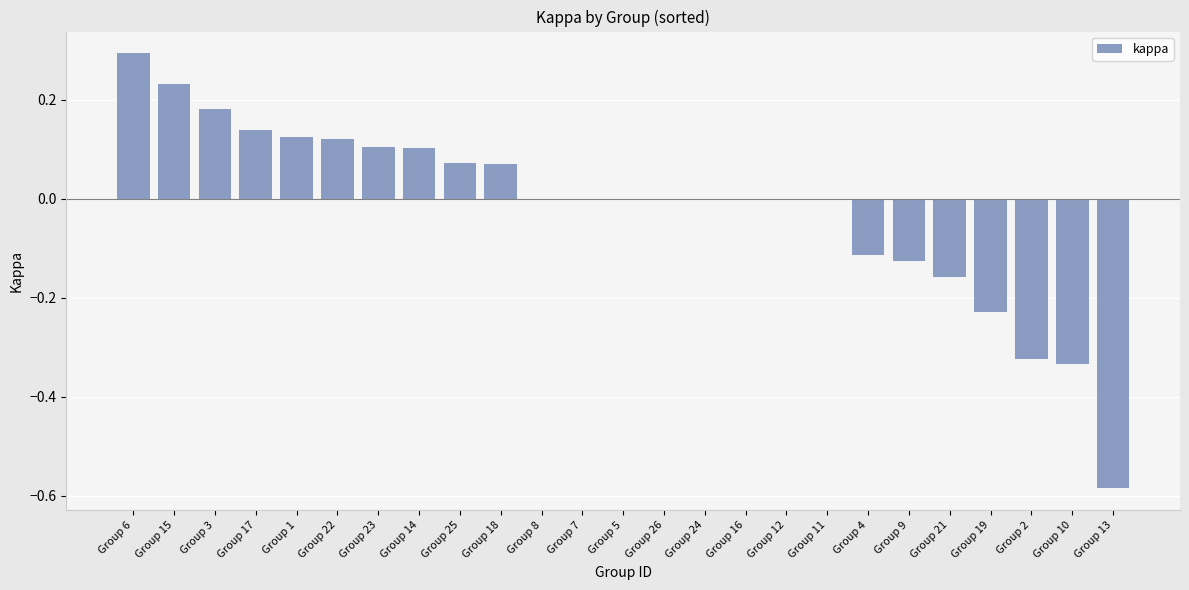

Is it true that the value at Group 16 is 0.6?

False